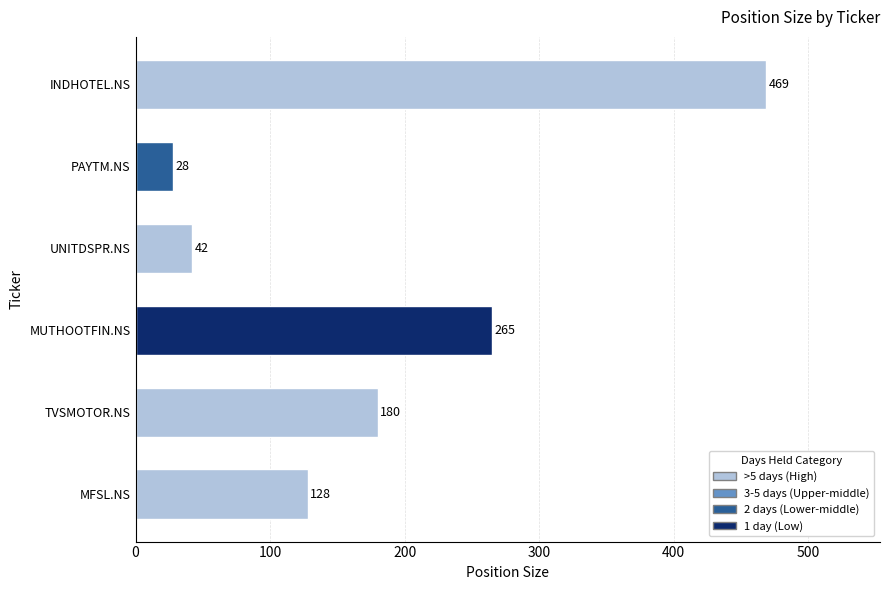

What is the sum of the values at MFSL.NS and PAYTM.NS?

156